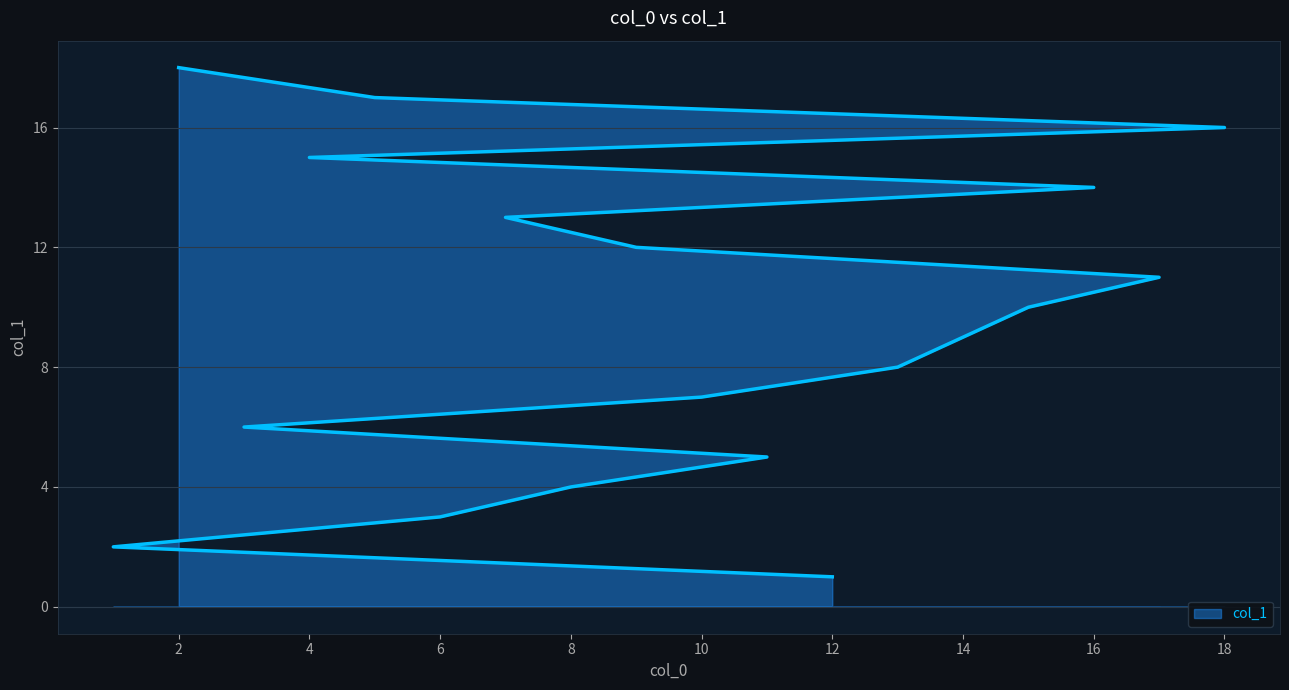

What is the difference between the maximum and second lowest values?

16